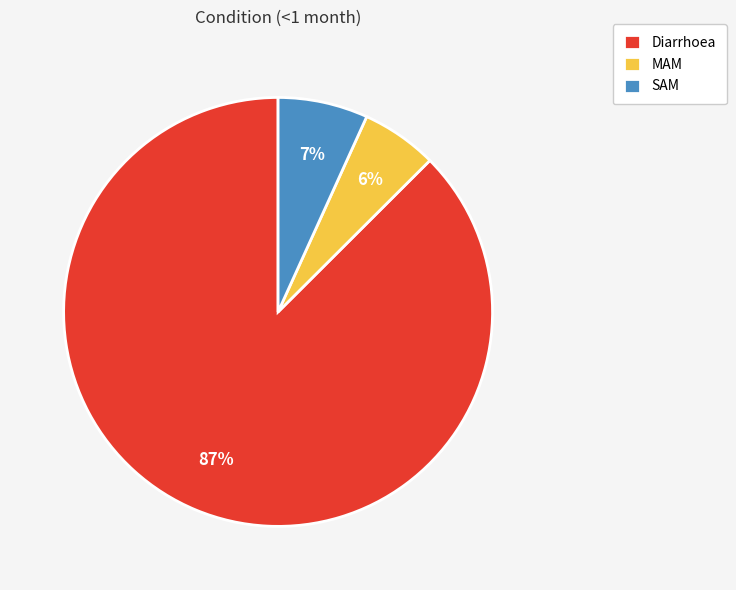

Which slice is the smallest?

MAM